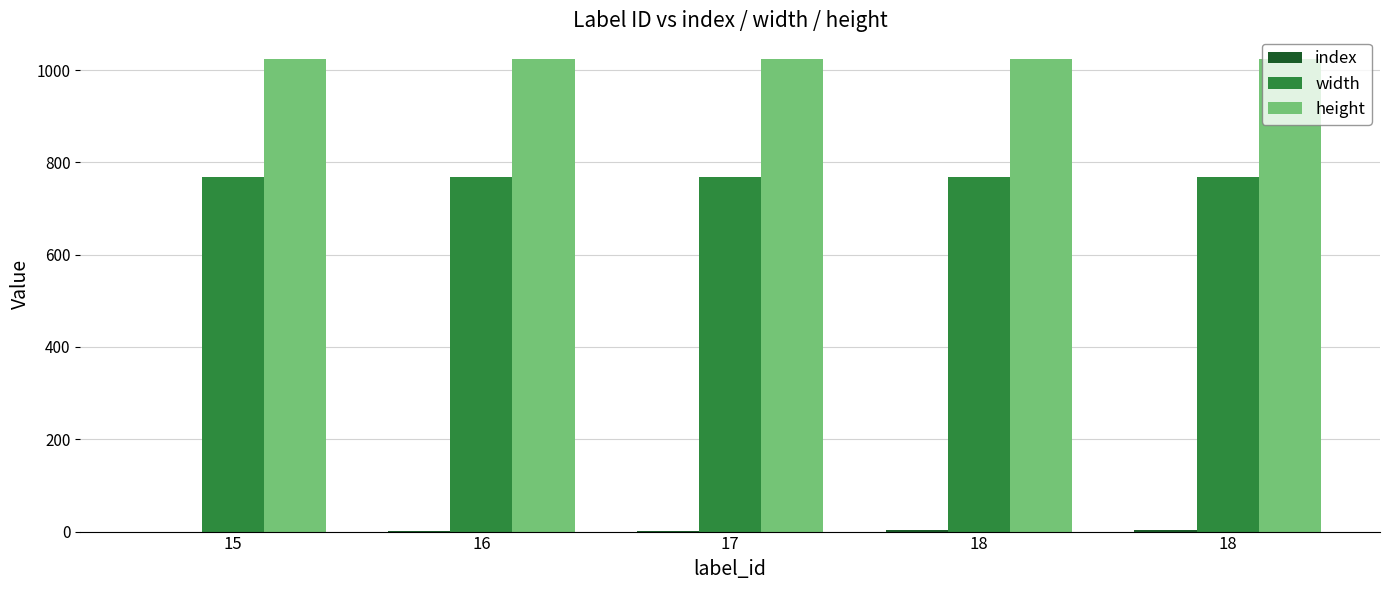

Is it true that width equals 768 at 15?

True